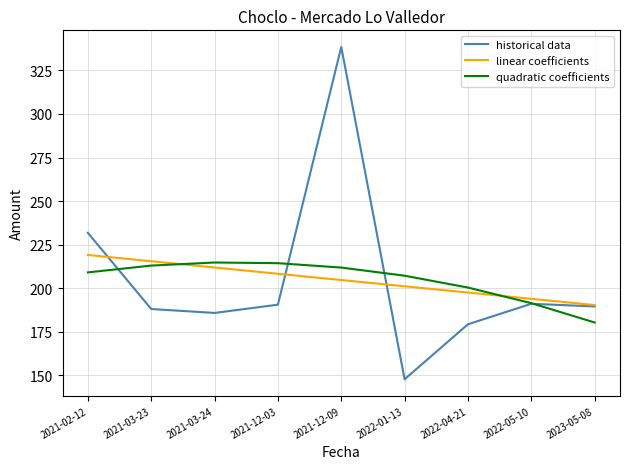

True or false: linear coefficients has a value of 300.0 at 2022-04-21.

False